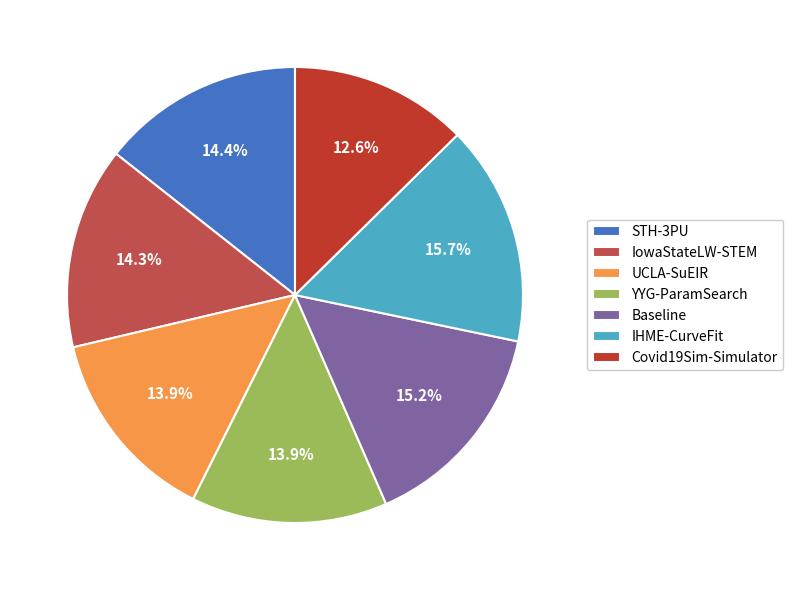

Does Covid19Sim-Simulator represent more than half of the total?

No